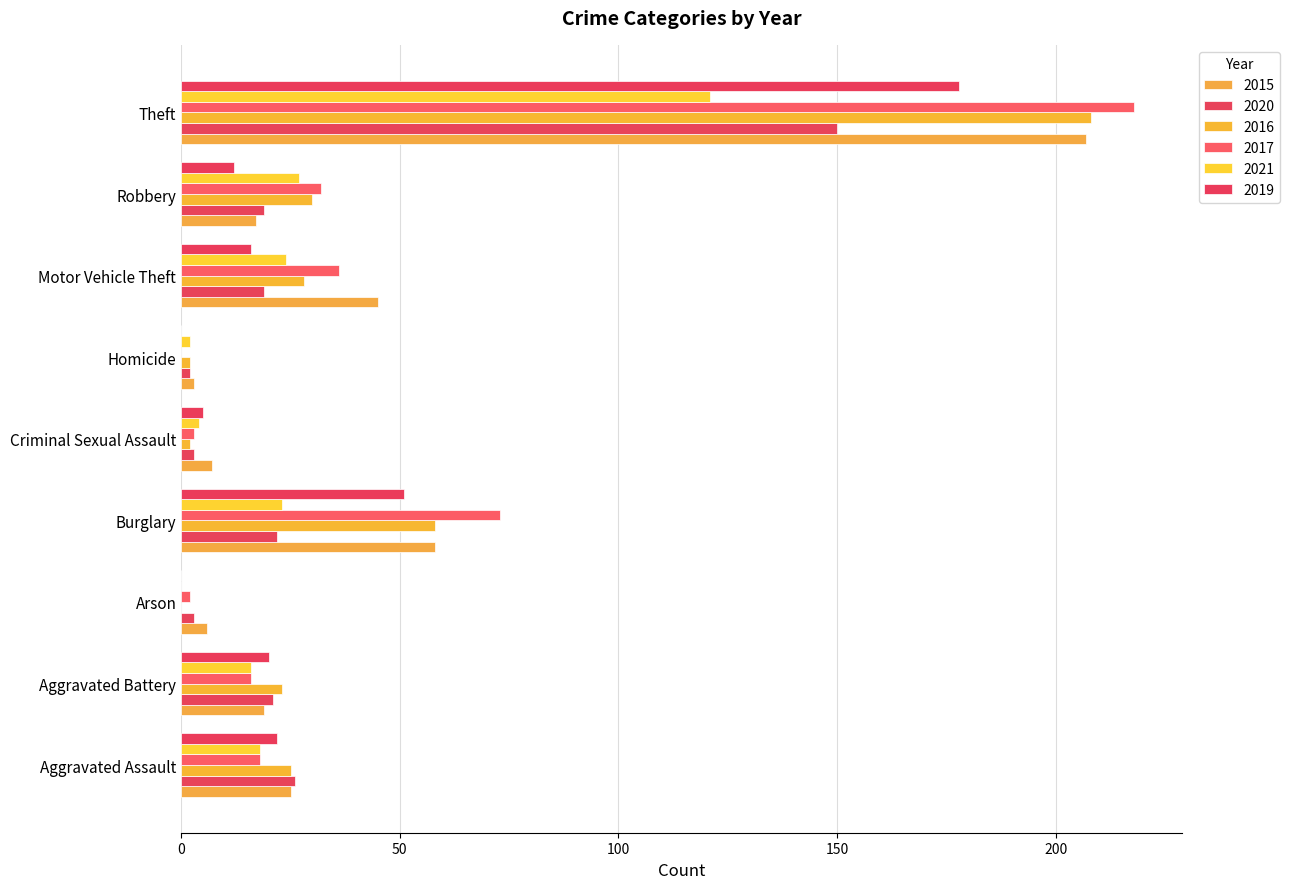

How many categories are shown in the chart?

9